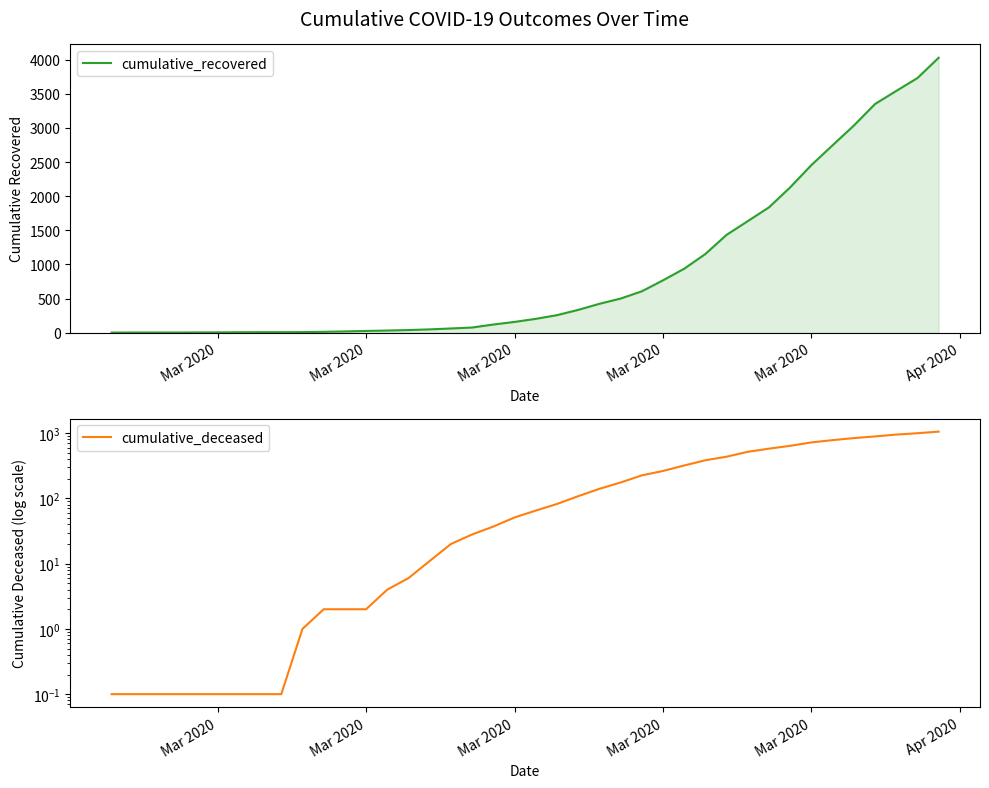

Rank the series by their average value, from lowest to highest.

cumulative_deceased, cumulative_recovered